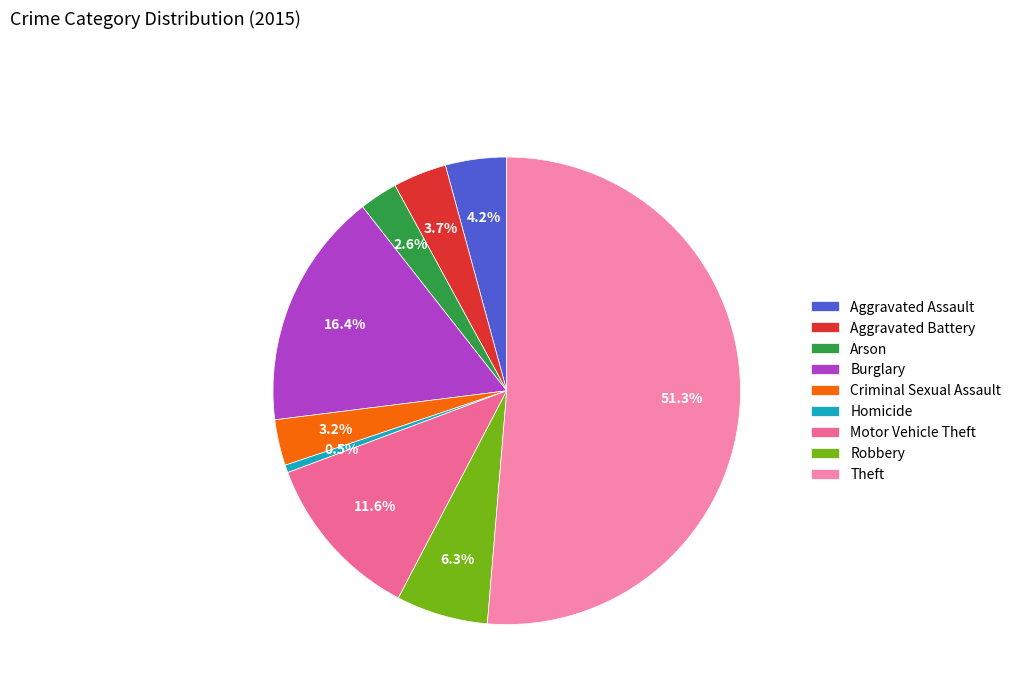

To the nearest percent, what is the combined percentage of Burglary and Aggravated Battery?

20%